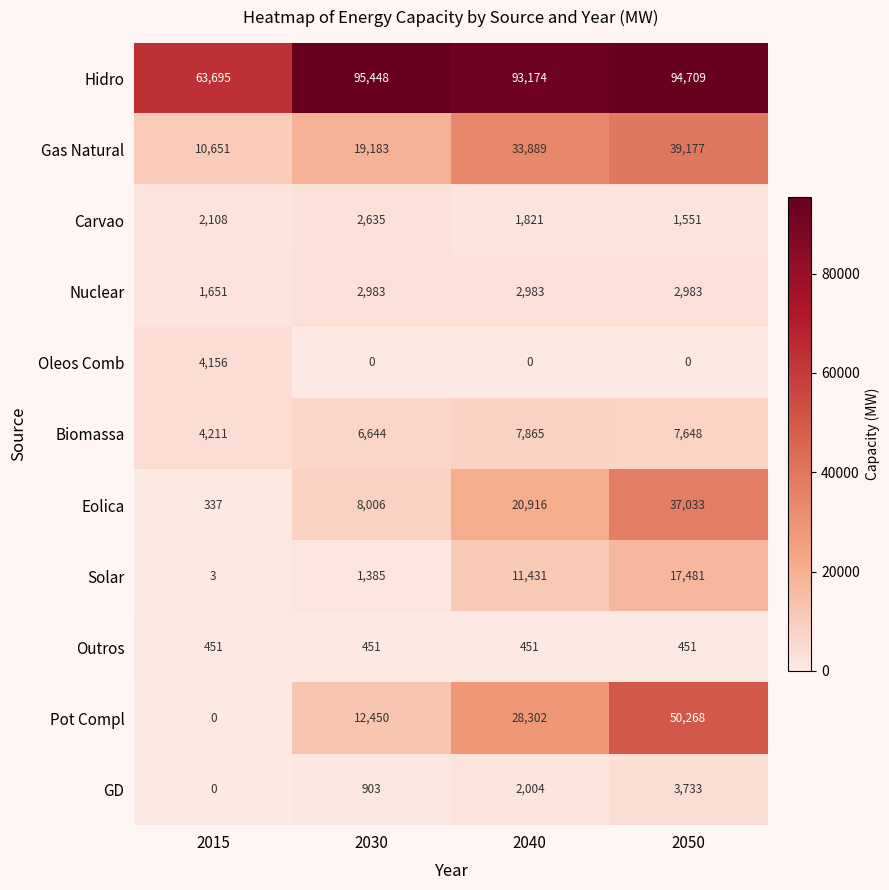

What is the maximum value shown in the chart?

95448